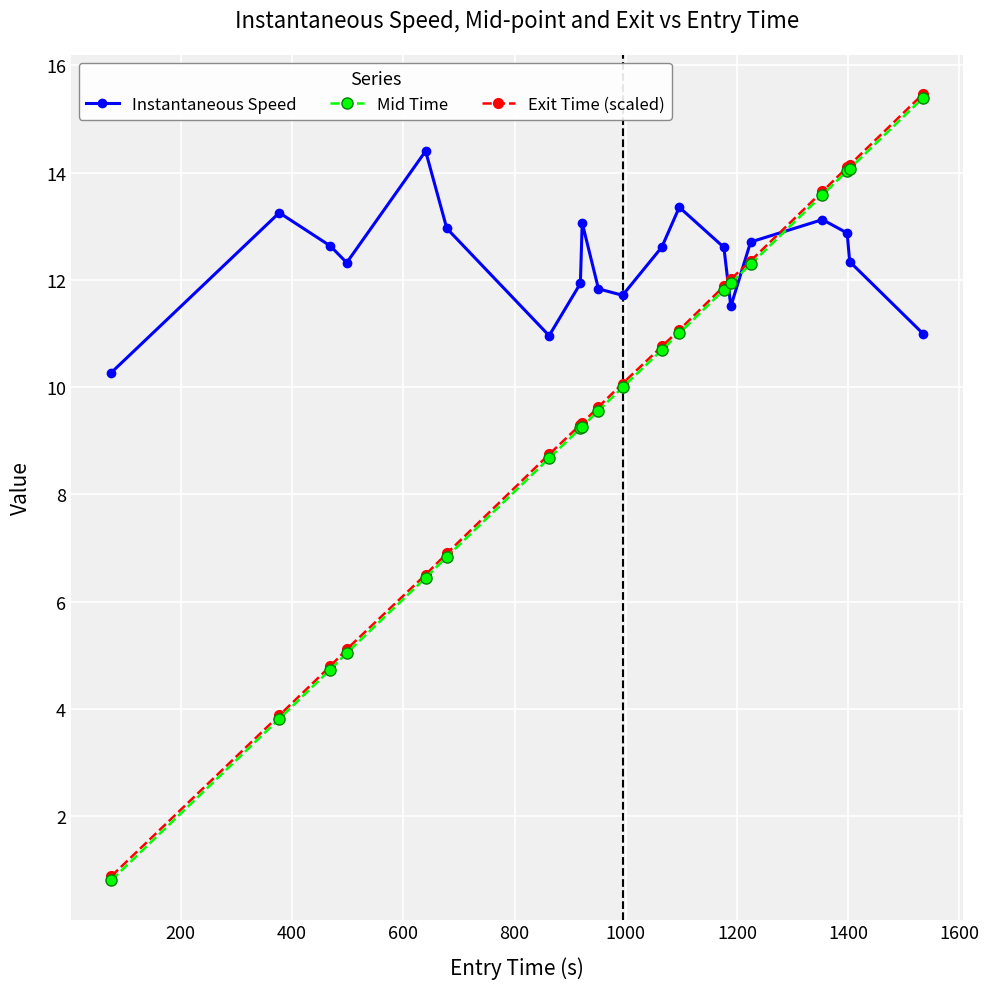

What is the value of the Mid Time point at the 16th from the left?

12.3